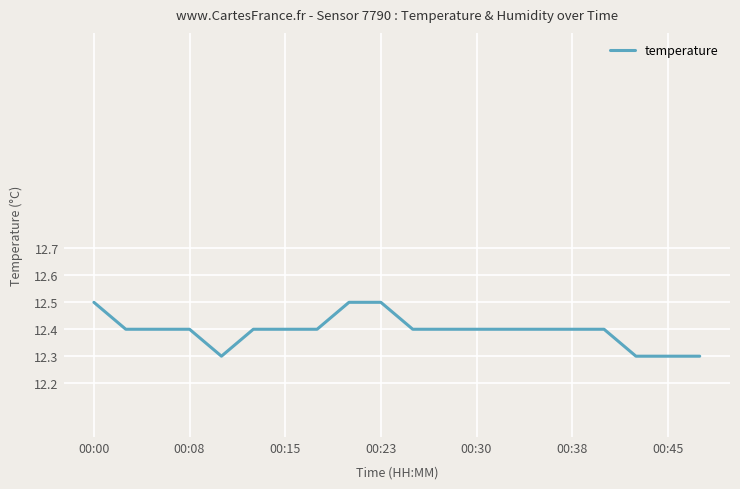

What is the smallest value displayed?

12.3